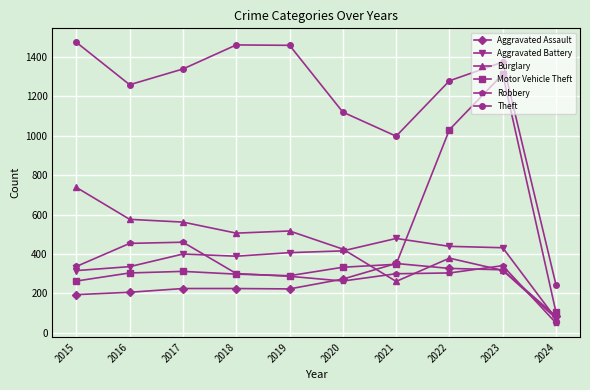

What is the maximum value for Aggravated Assault?

352